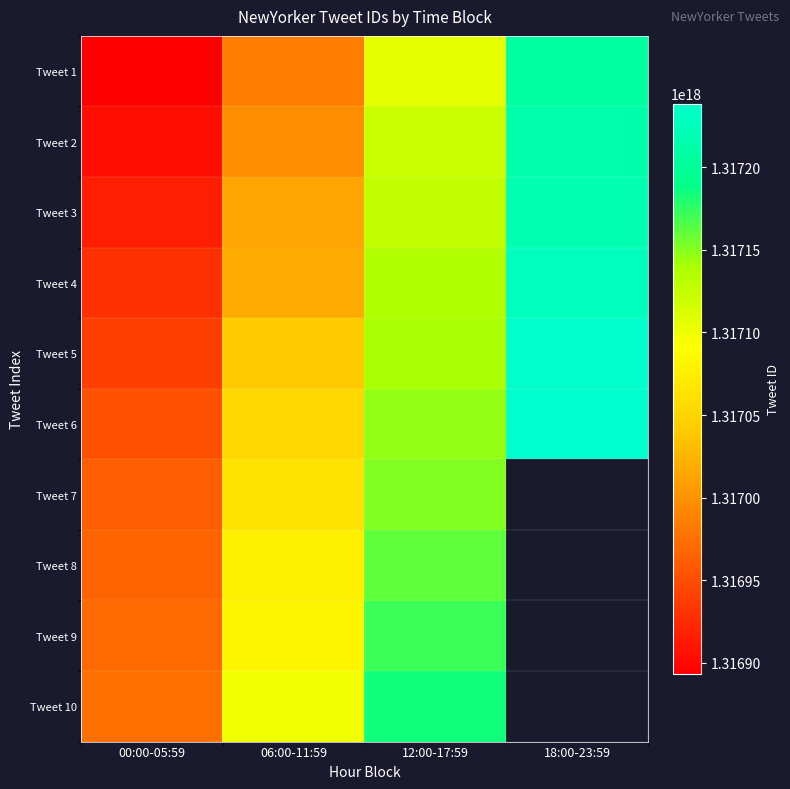

At which label does Tweet 4 first exceed 1317134791565869056?

18:00-23:59